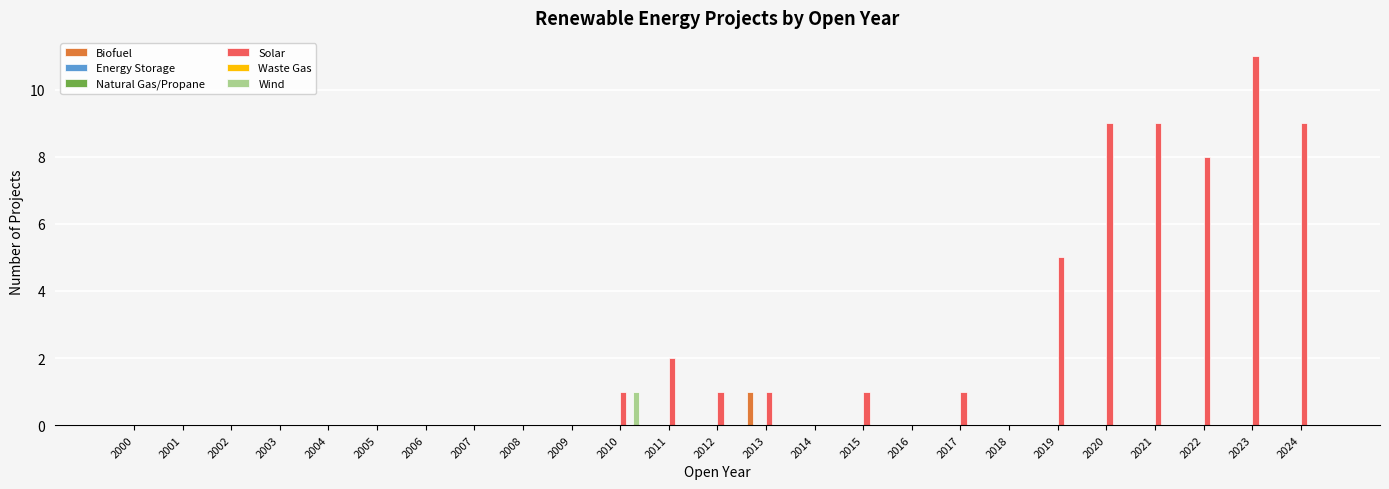

What is the sum of all Wind values?

1